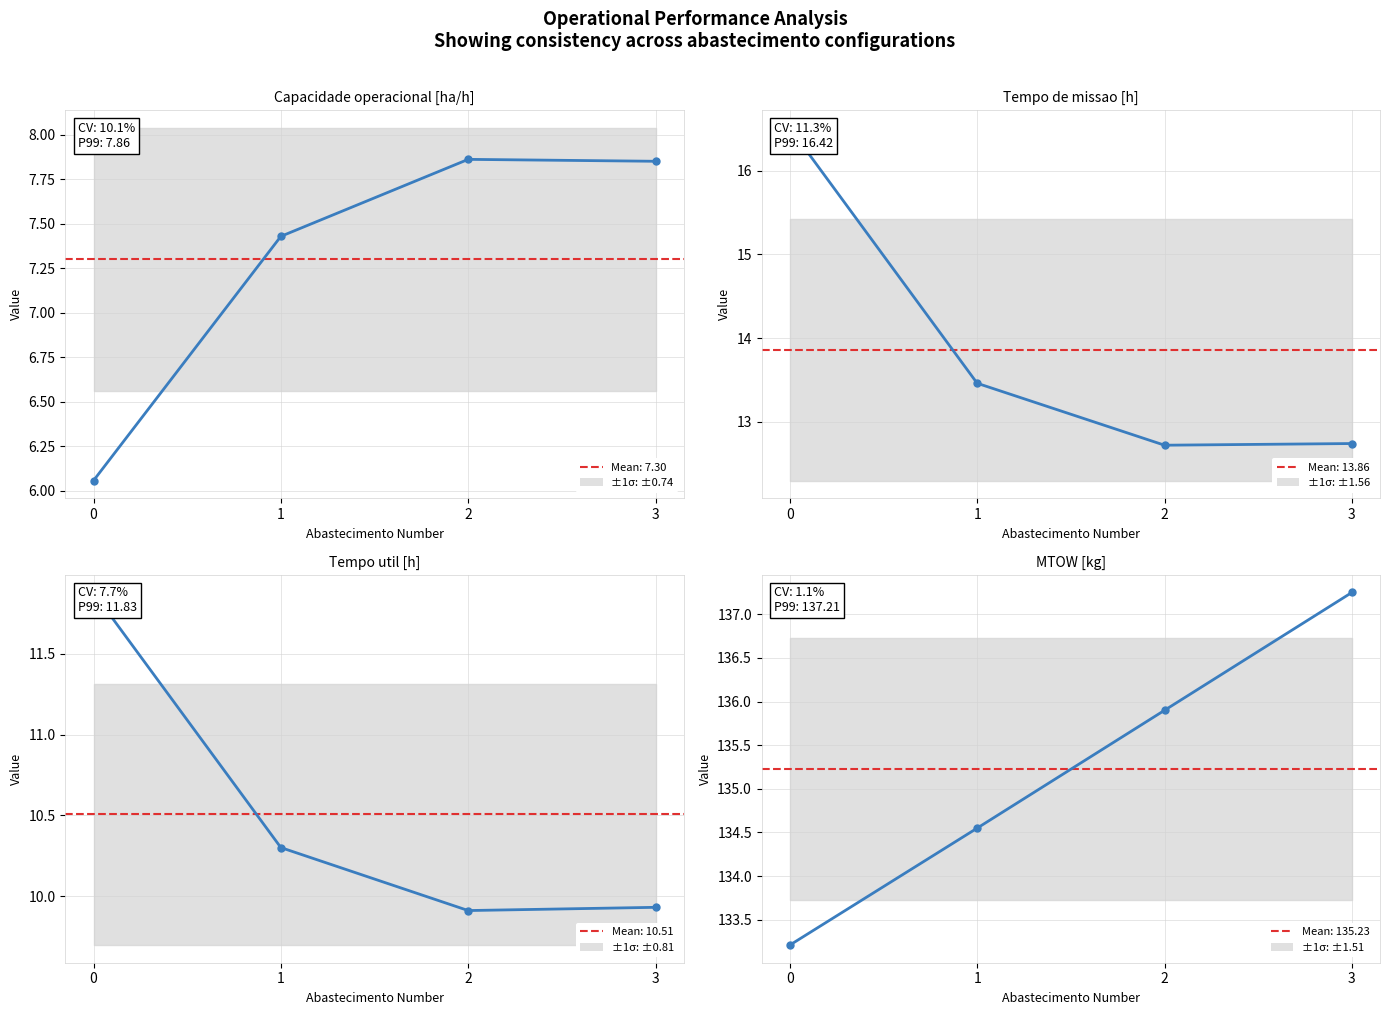

What is the sum of the MTOW [kg] values at 0 and 1?

267.8